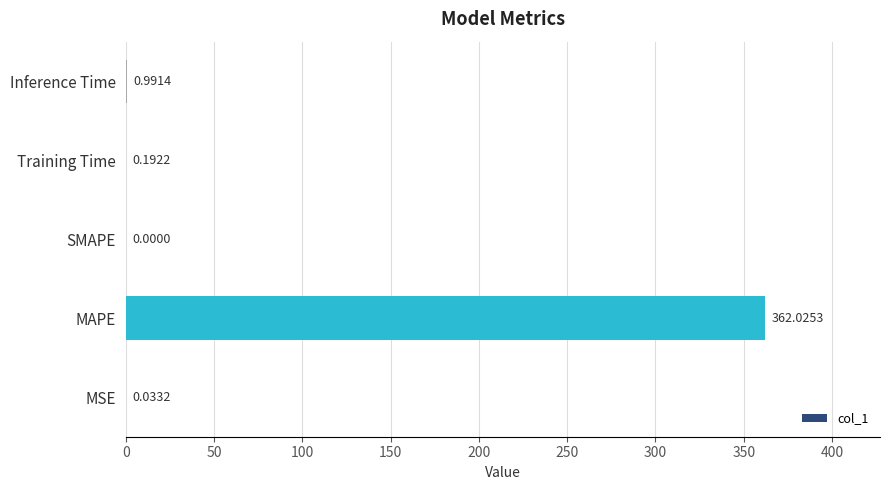

At which category does the chart reach its peak across all series?

MAPE